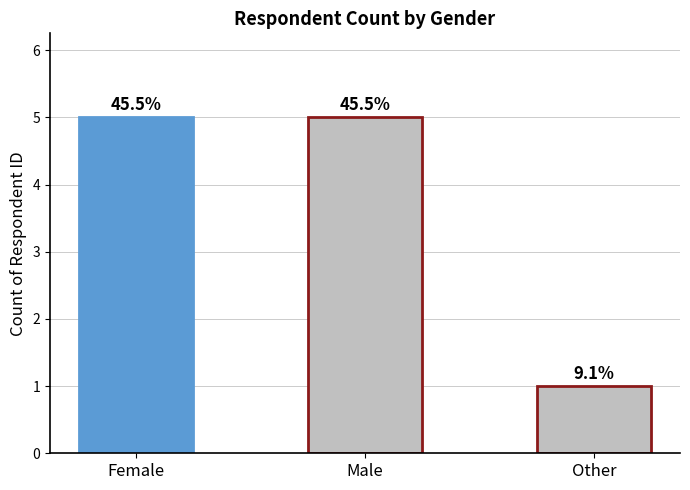

Count the values in the range 1 to 5.

3